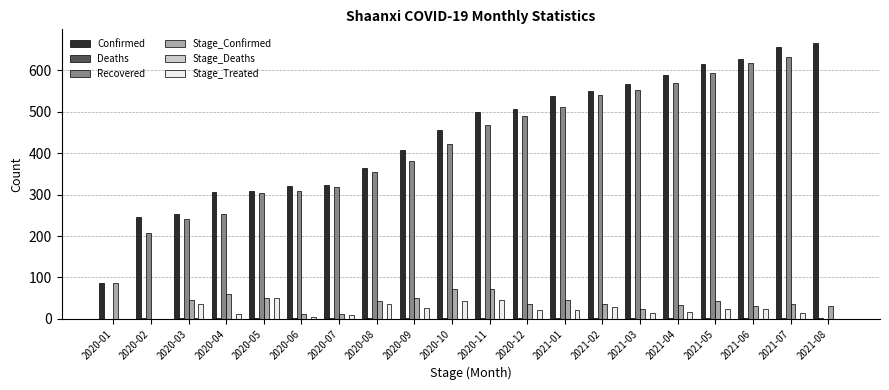

What is the sum of all Stage_Confirmed values?

823